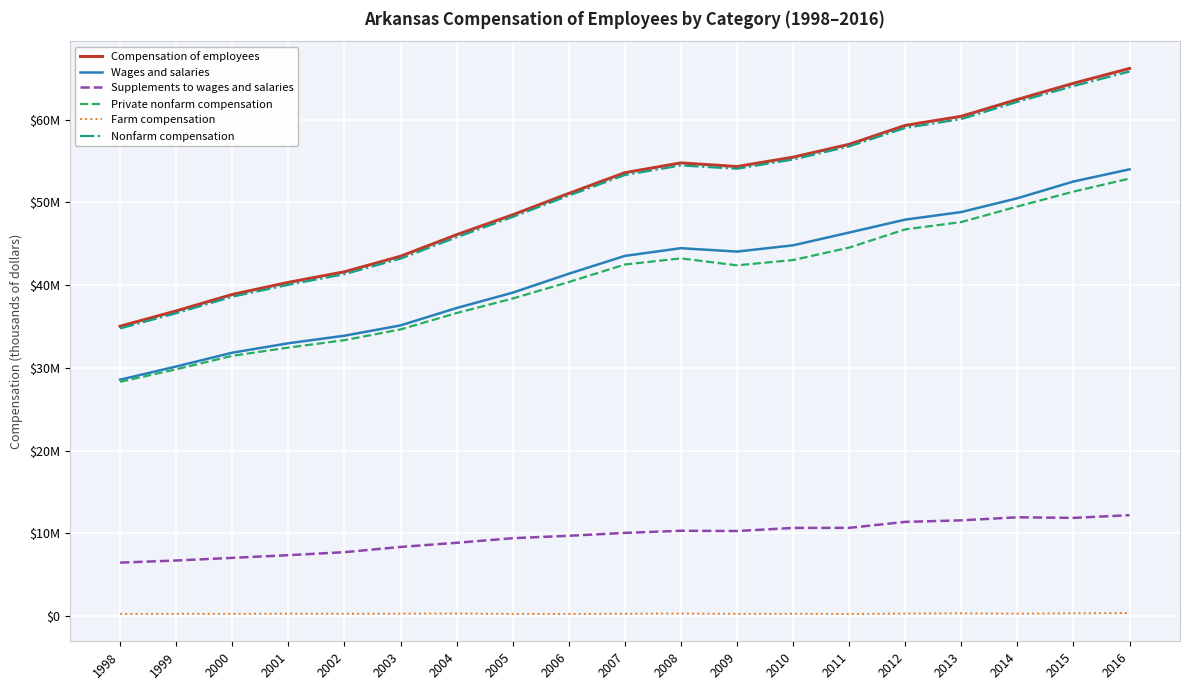

What are all the series names shown in the legend?

Compensation of employees, Wages and salaries, Supplements to wages and salaries, Private nonfarm compensation, Farm compensation, Nonfarm compensation